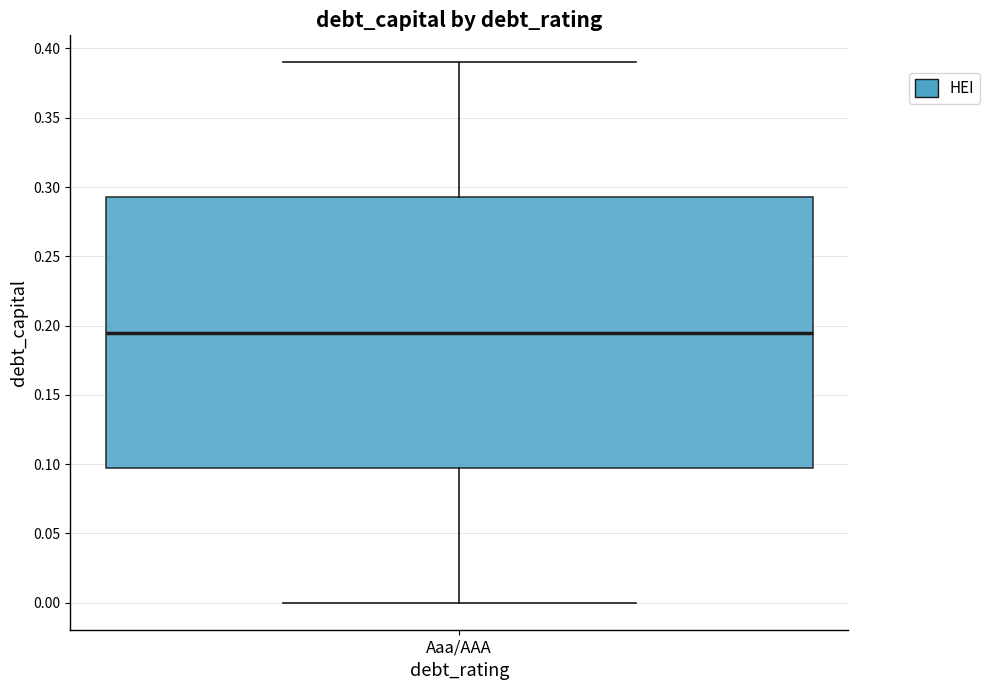

Where is the lower edge of the box for Aaa/AAA on the y-axis? The values are not printed on the chart, so give them approximately, as read against the axis.

0.100